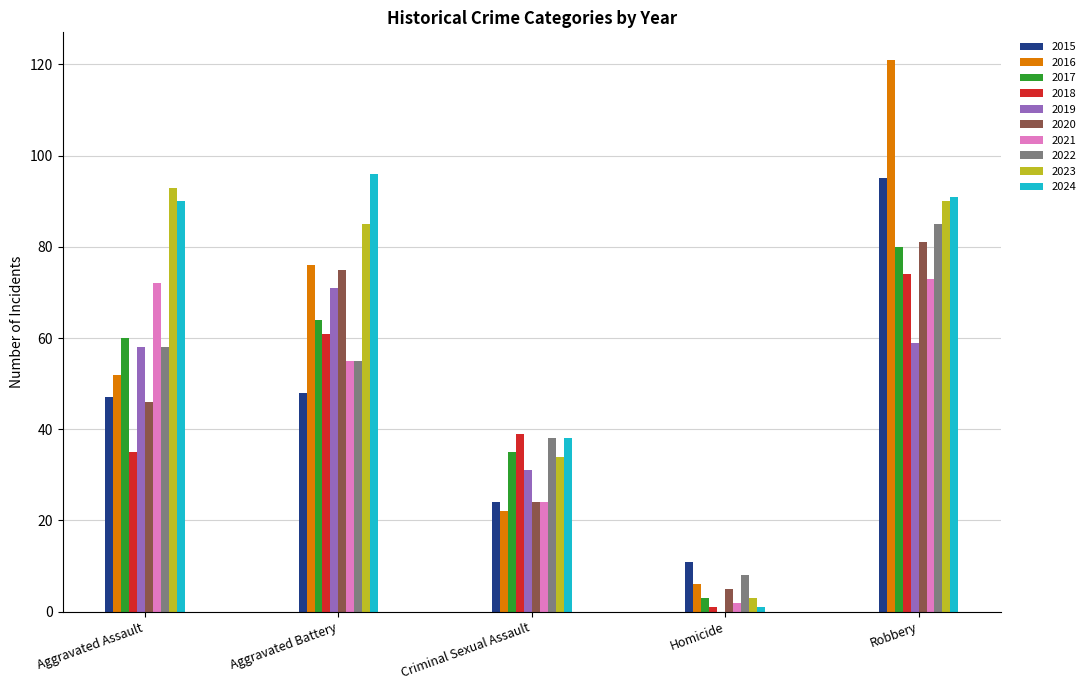

Between Aggravated Battery and Criminal Sexual Assault, which series saw the biggest shift?

2024